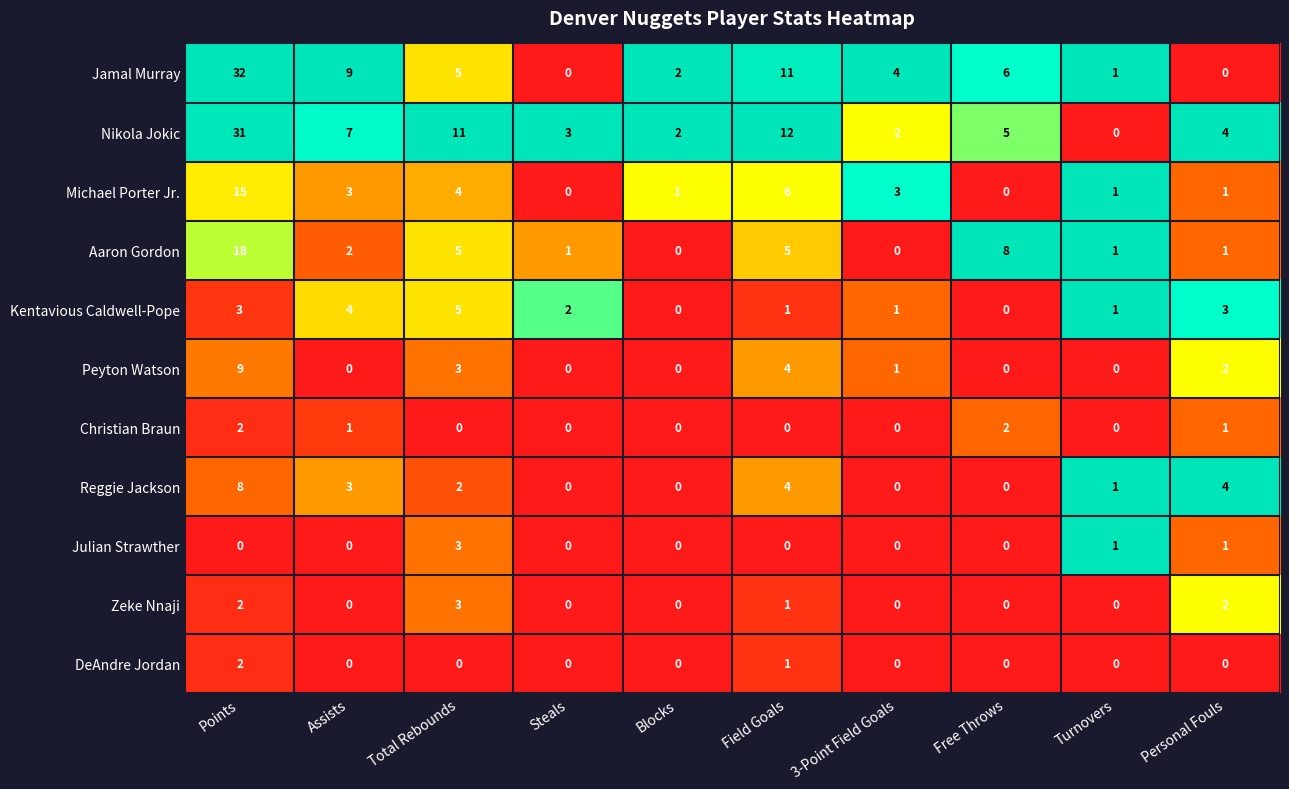

Which series changed the most between Points and Blocks?

Jamal Murray